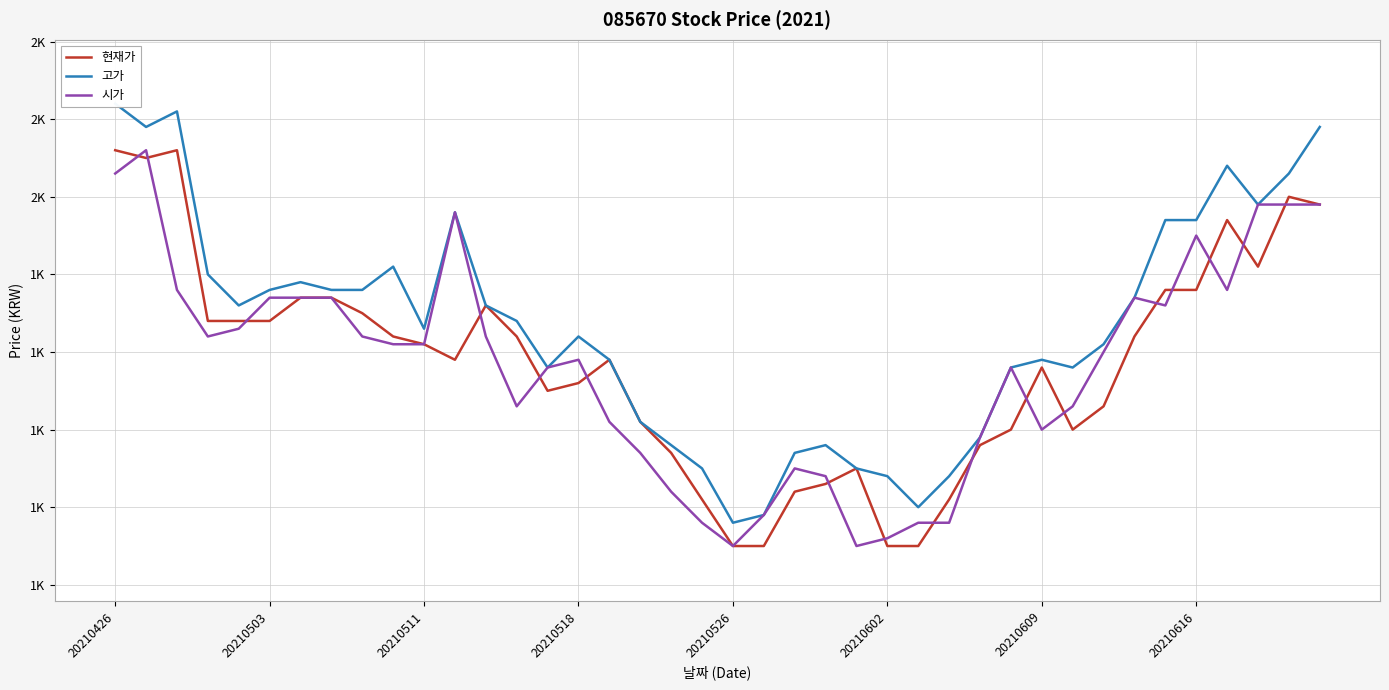

The 현재가 series shows 1925 at 8. True or false?

True